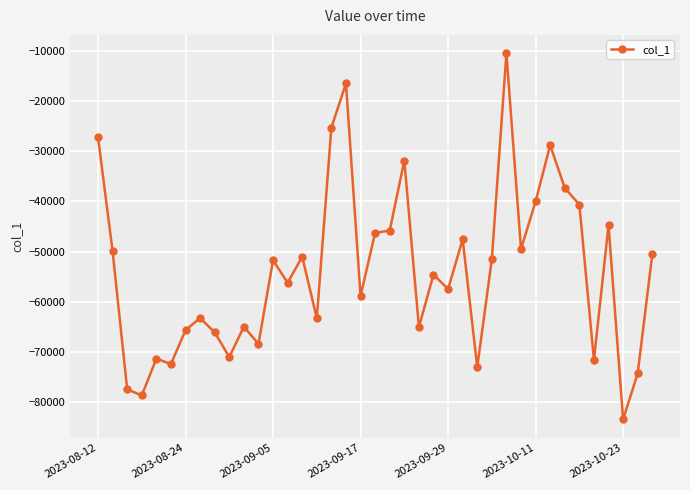

How many categories are shown in the chart?

39